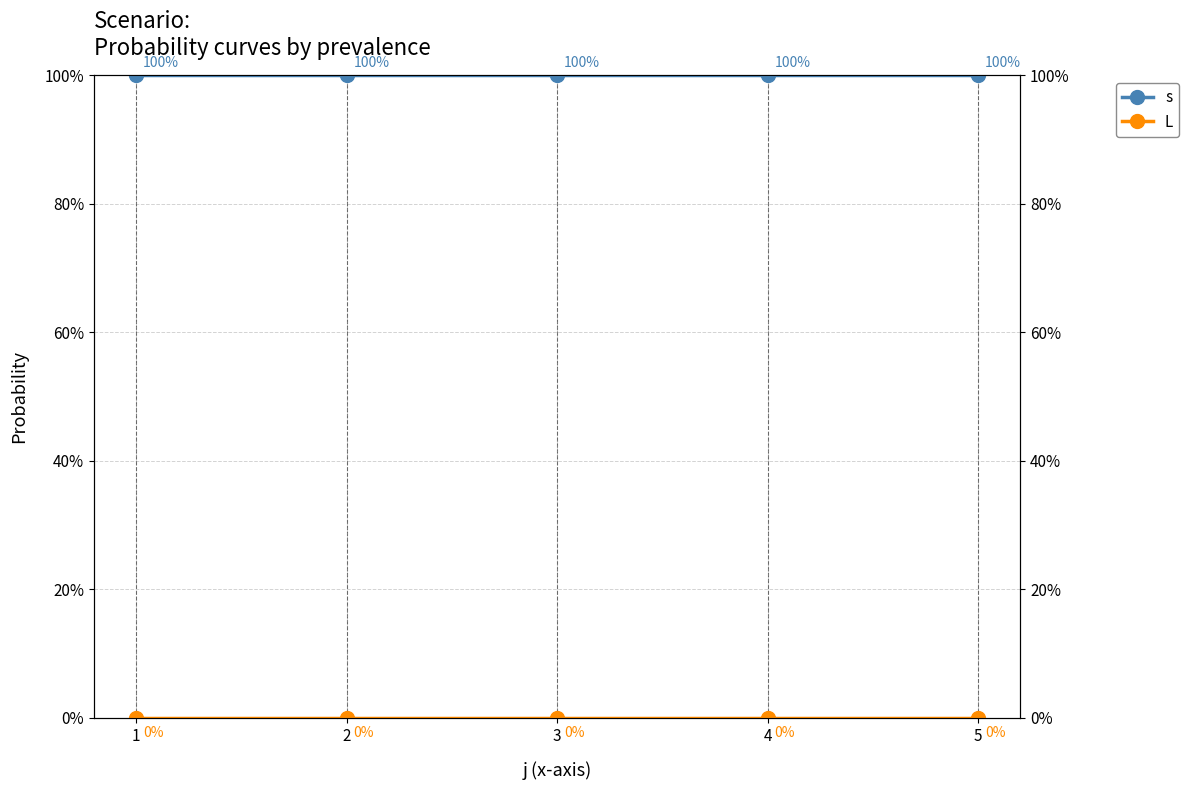

What is the total value across all series at 2?

1